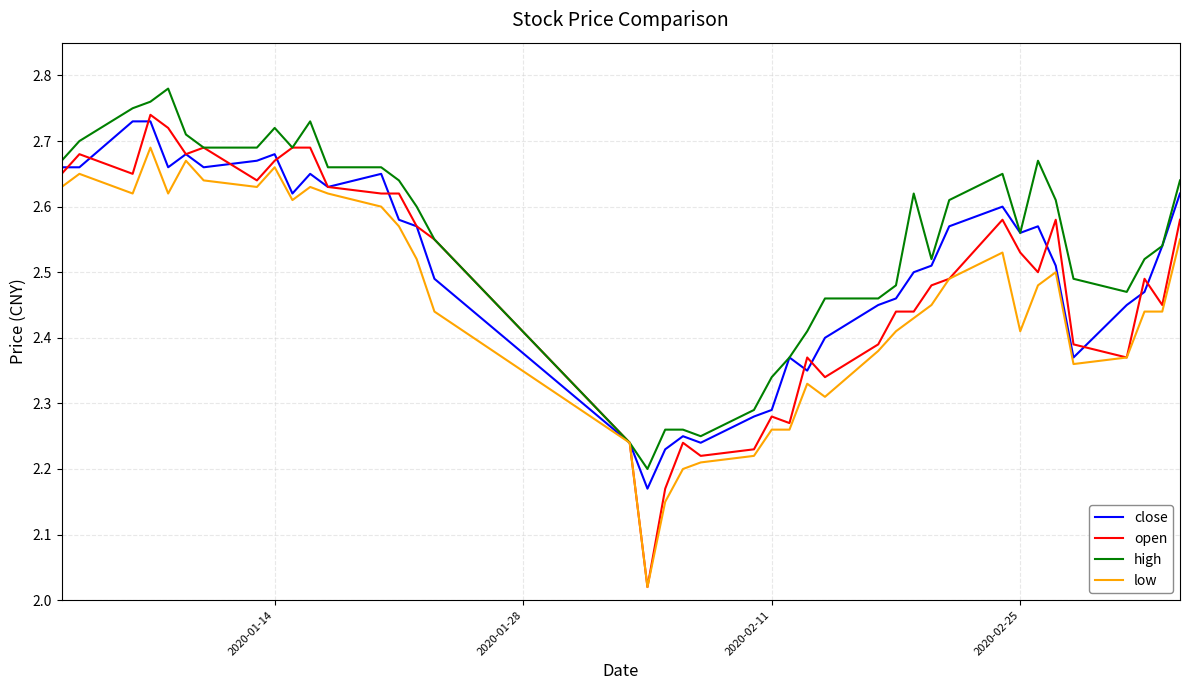

Which series has the largest total across all categories?

high